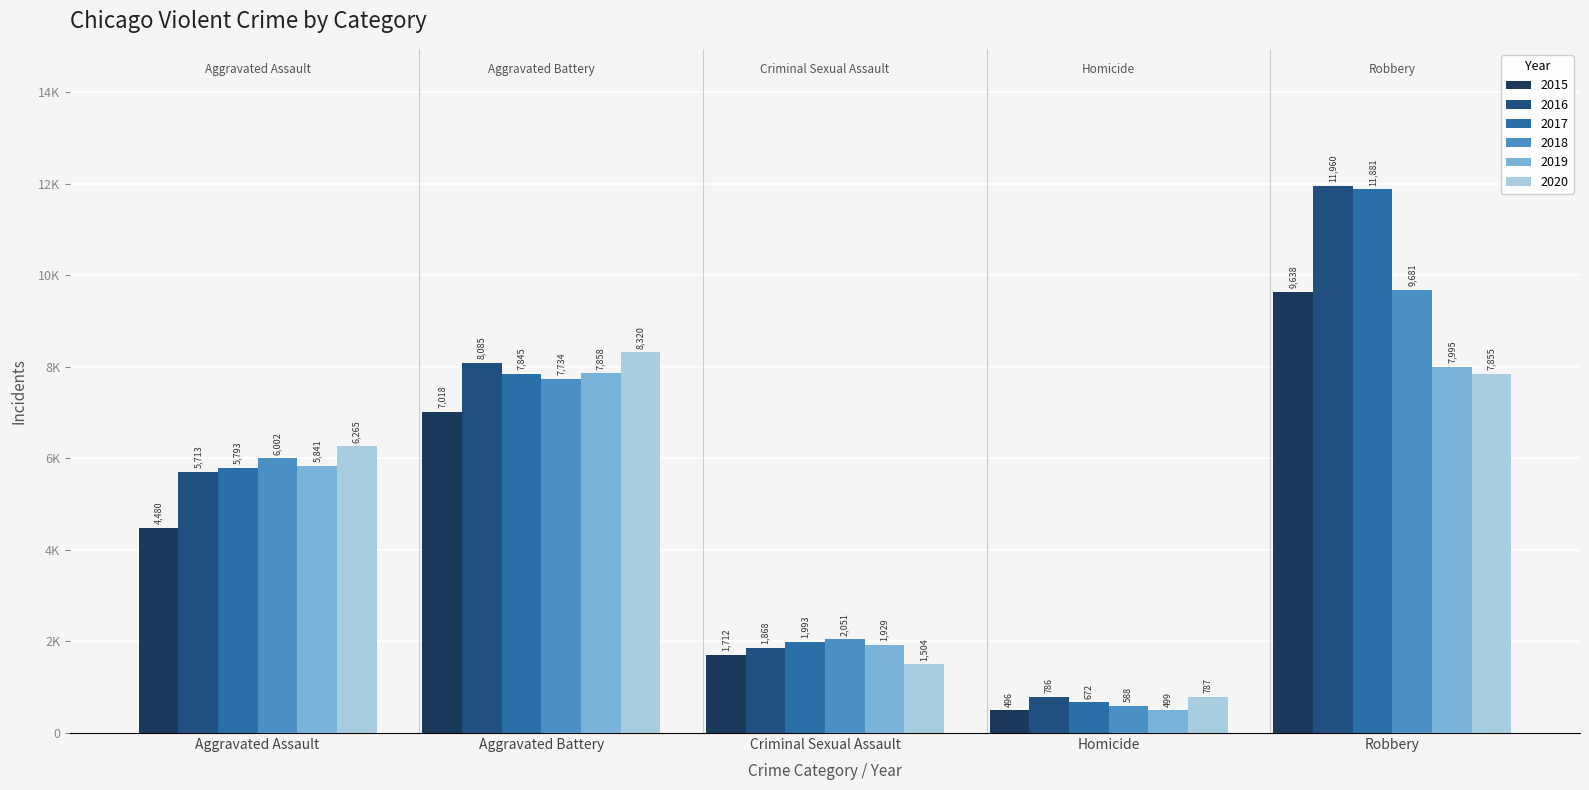

The 2017 series shows 2166 at Aggravated Assault. True or false?

False